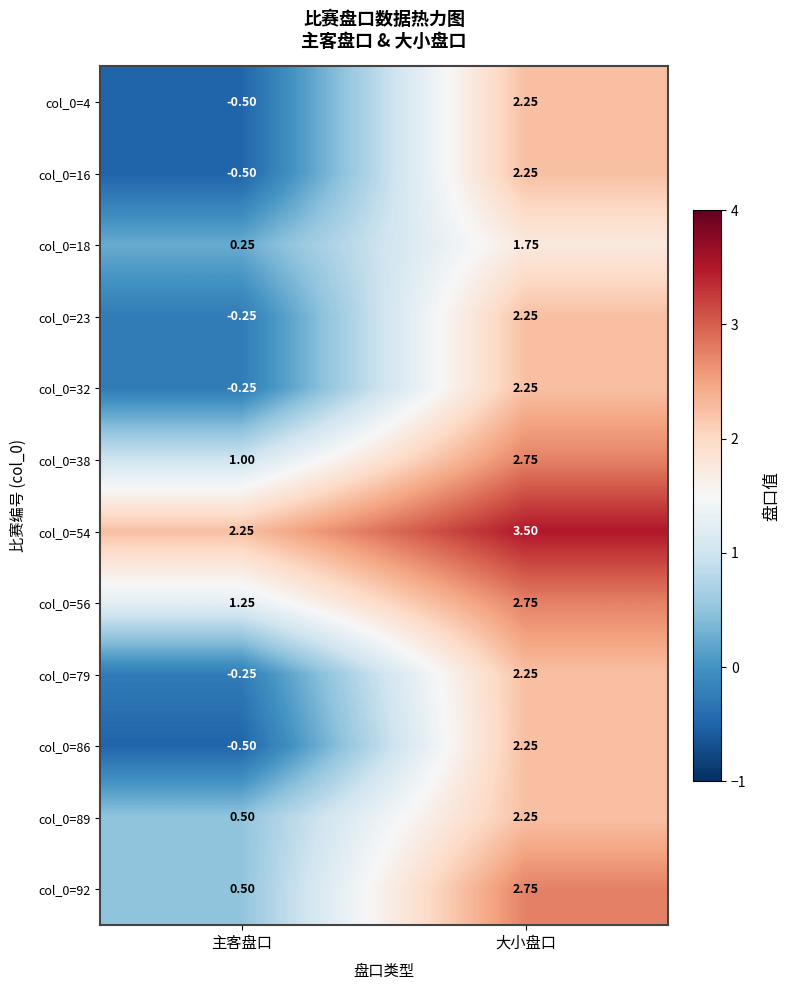

List the labels in order of col_0=89 value, smallest first.

主客盘口, 大小盘口